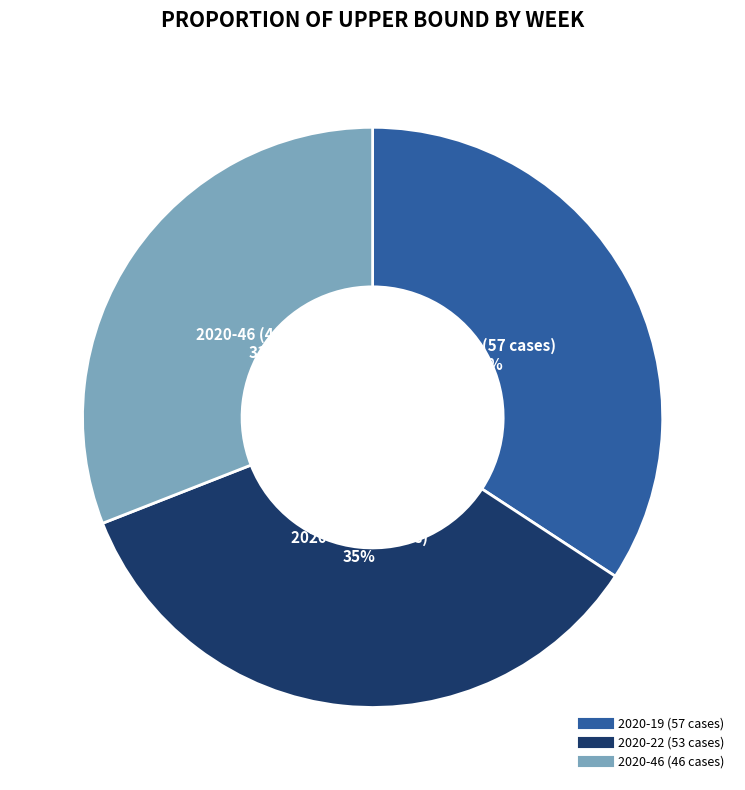

What is the largest slice in the pie chart?

2020-22 (53 cases)